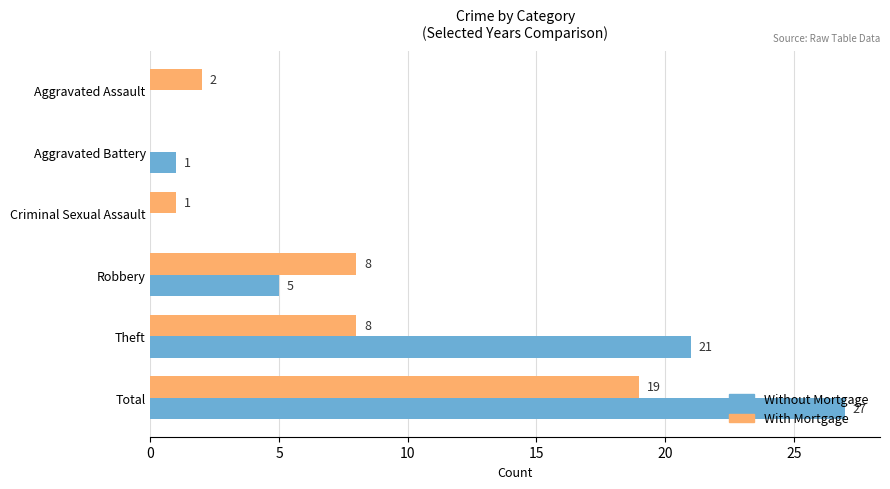

Which series changed the most between Aggravated Assault and Aggravated Battery?

With Mortgage